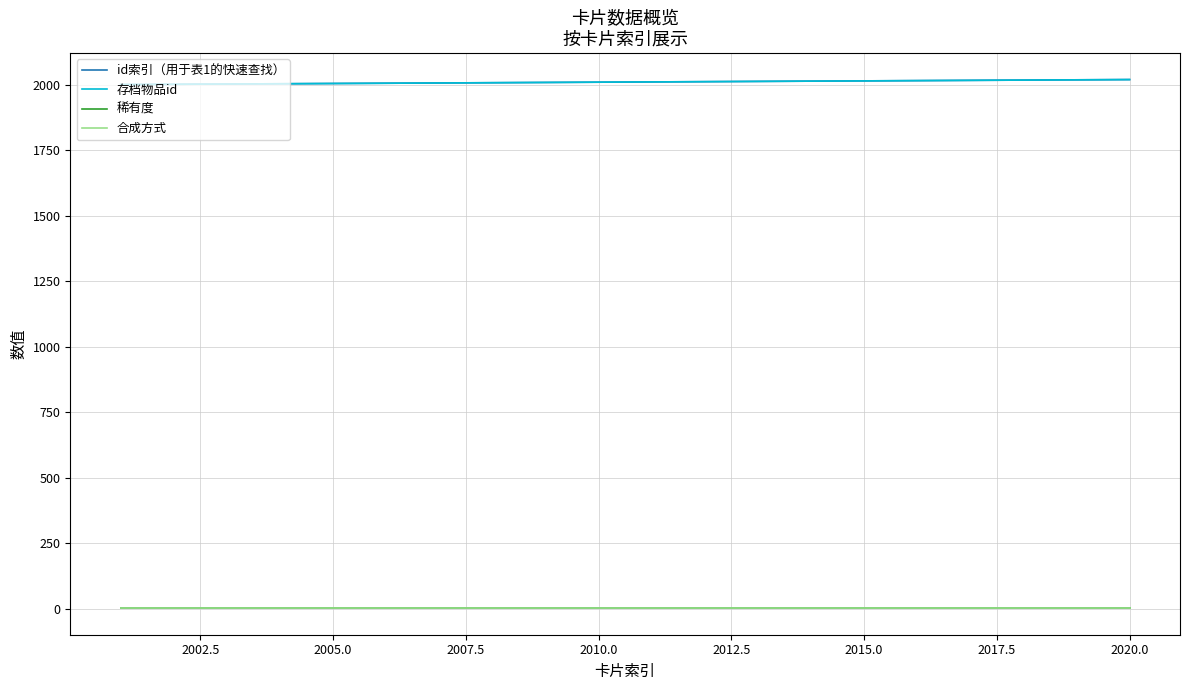

What is the difference between the maximum and minimum values in the id索引（用于表1的快速查找） series?

19